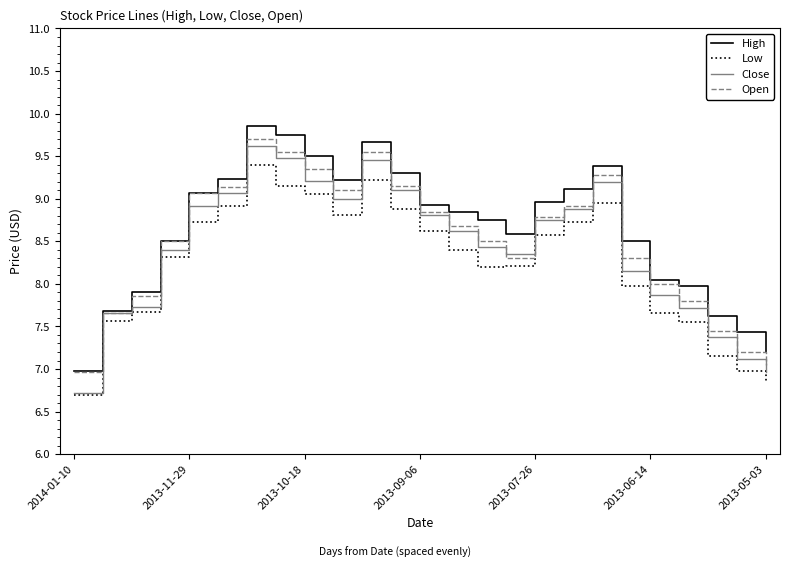

How many lines are shown in the chart?

4